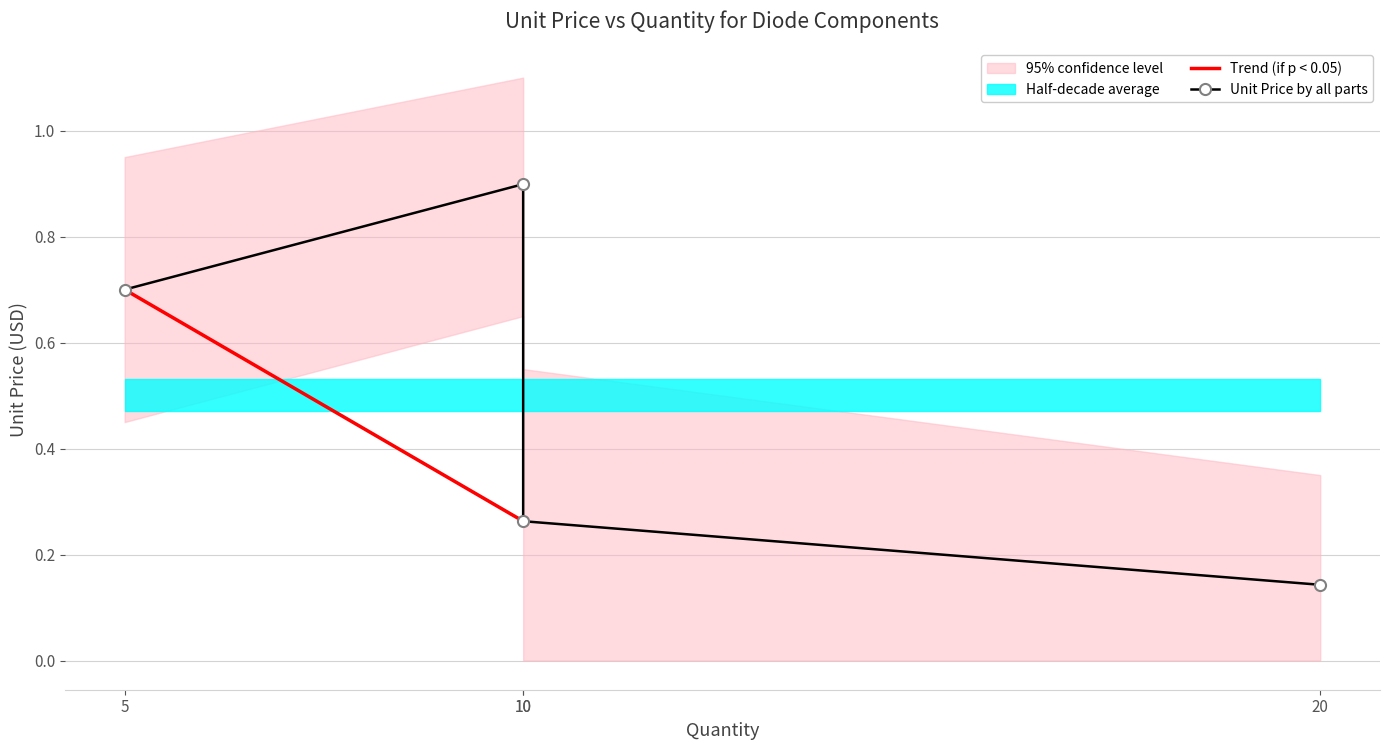

How many data points does each series have?

4